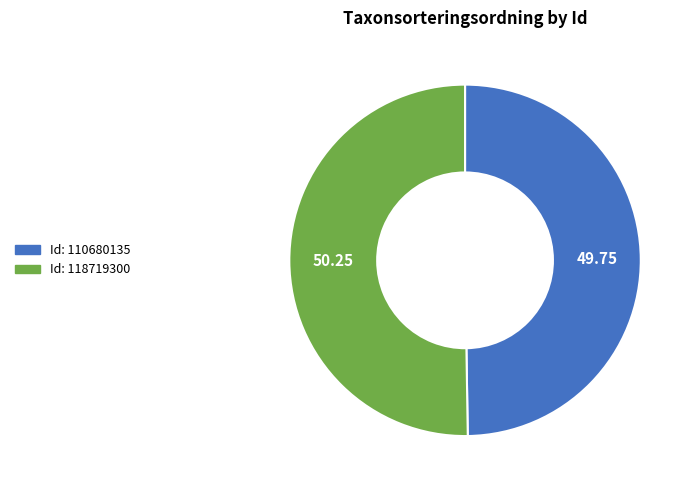

Which category accounts for the majority?

118719300